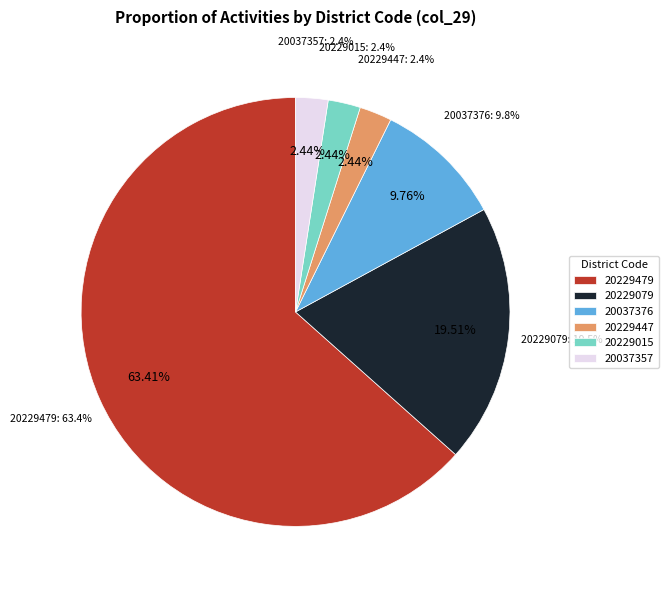

Is there any slice that represents more than half of the pie?

No